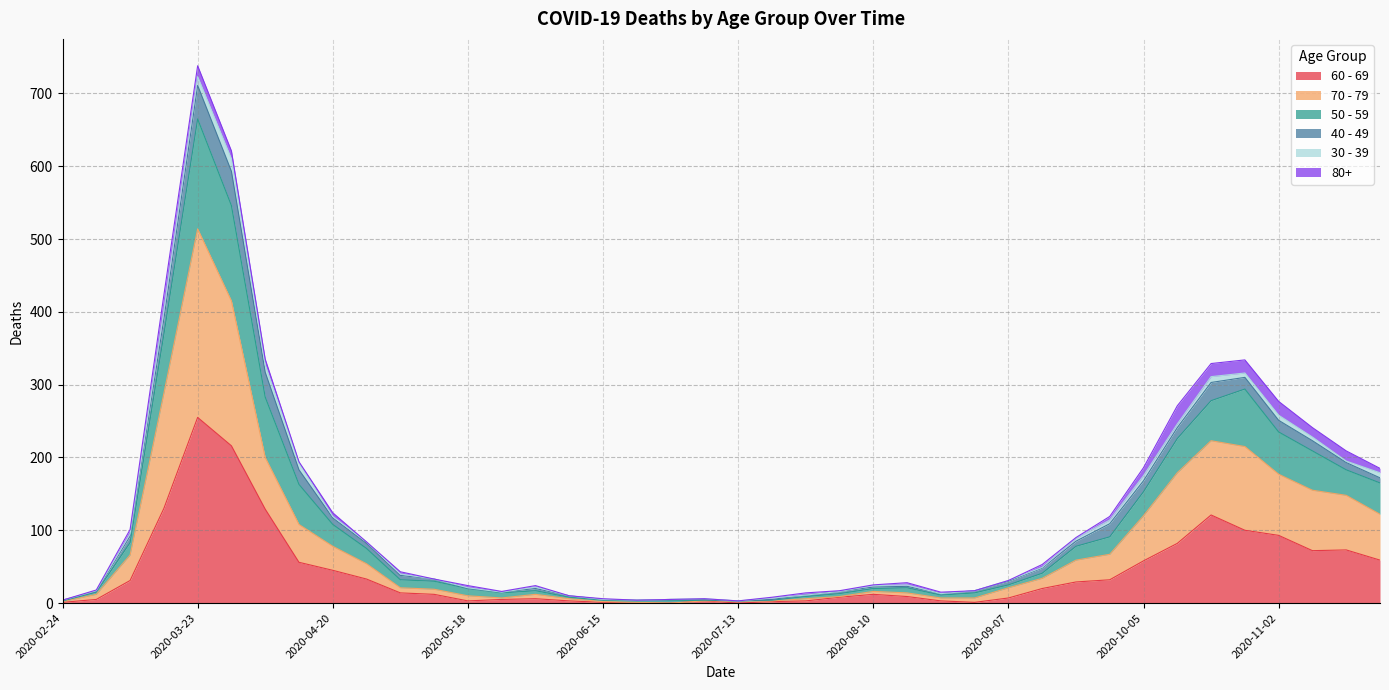

At which category is the sum across all series the highest?

2020-03-23